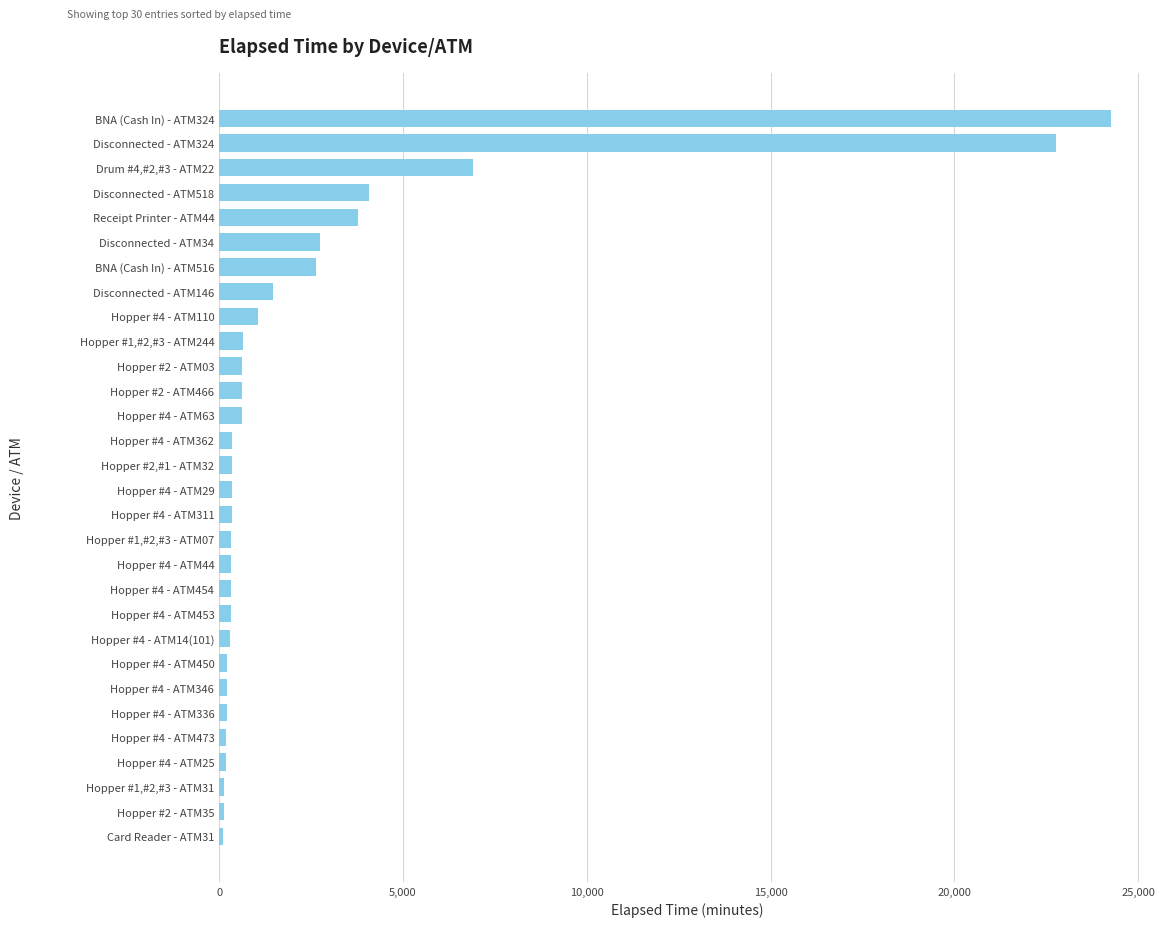

At which label is the value closest to 12187?

Drum #4,#2,#3 - ATM22